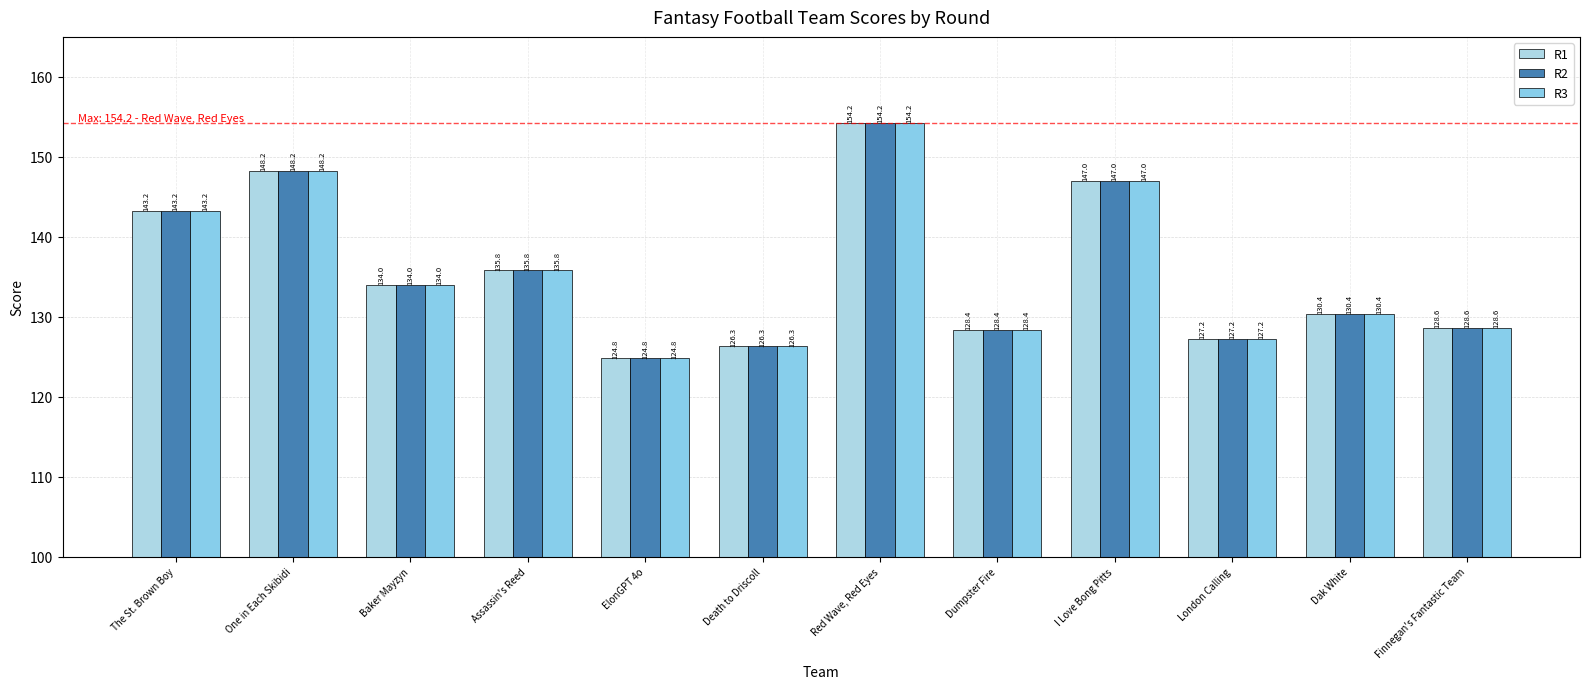

Which category has the highest value in the R3 series?

Red Wave, Red Eyes